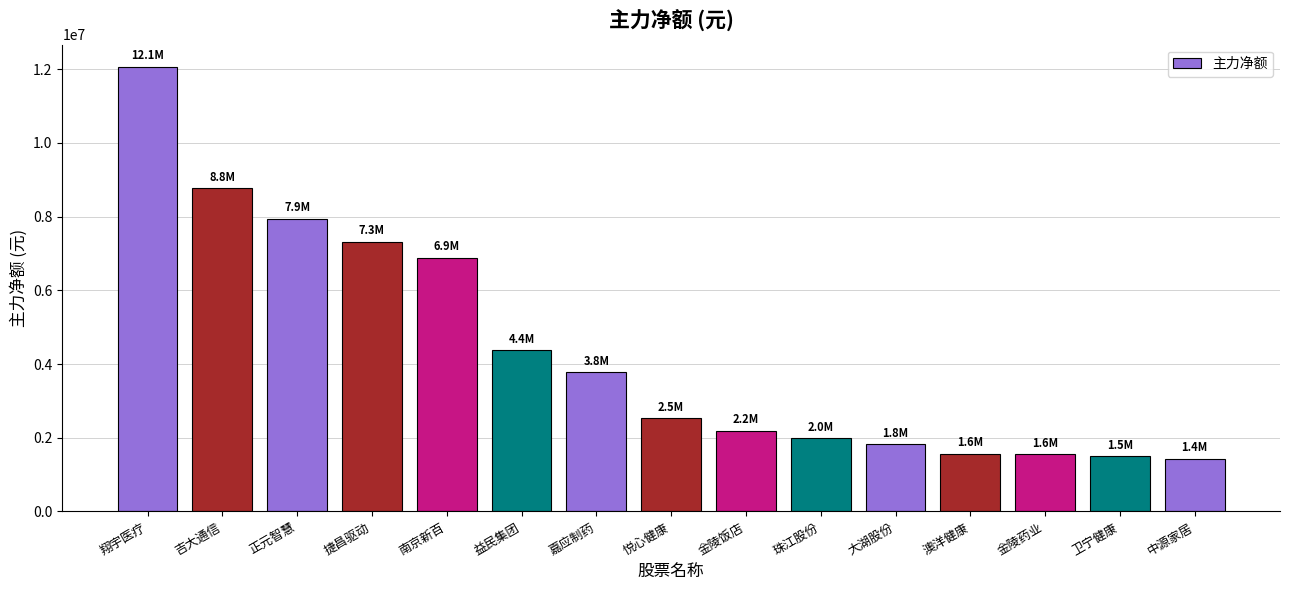

Is it true that the value at 澳洋健康 is 2252545?

False